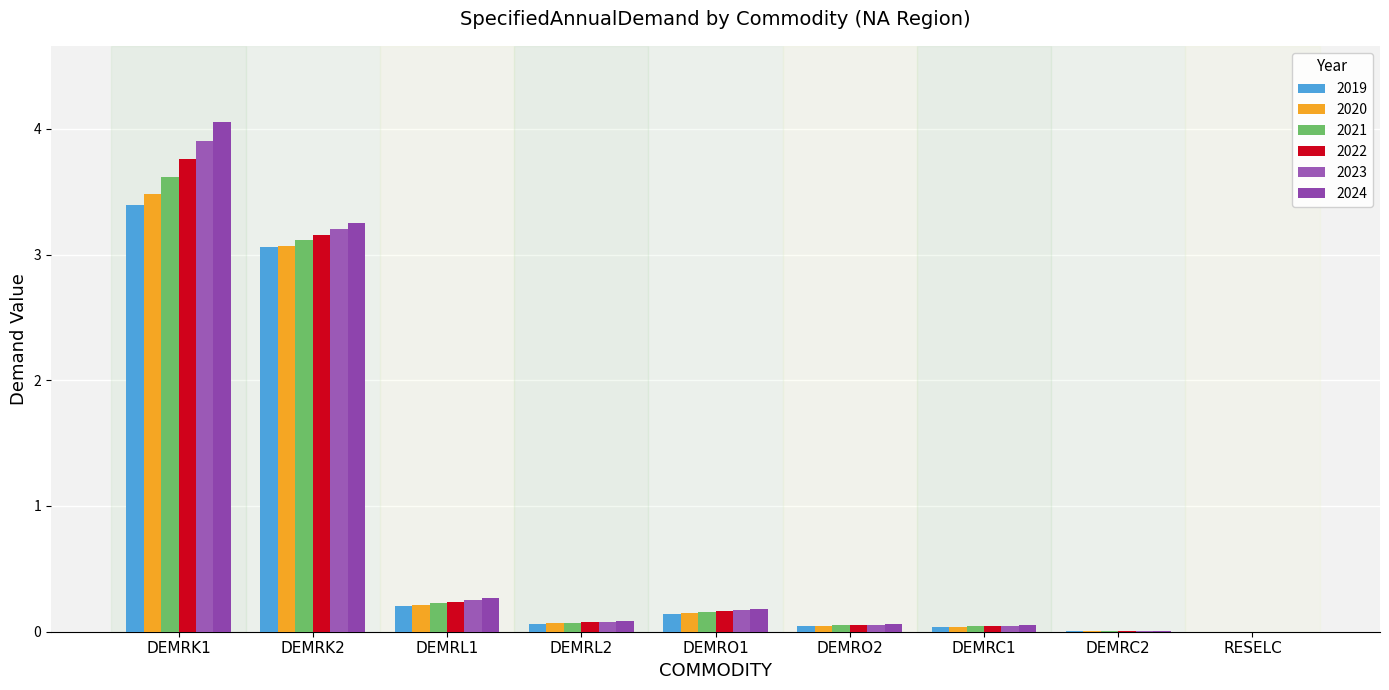

At which category is the sum across all series the highest?

DEMRK1